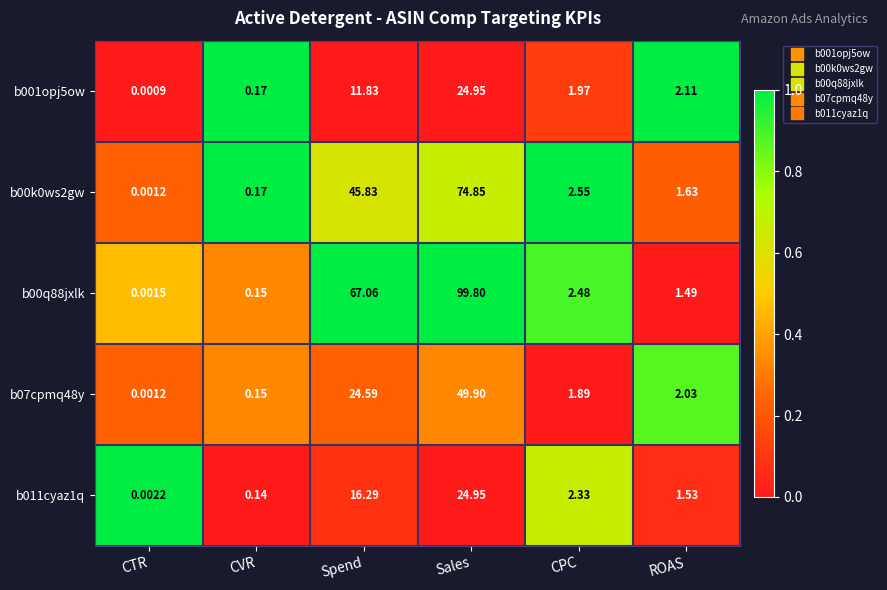

What is the total value across all series at ROAS?

8.8